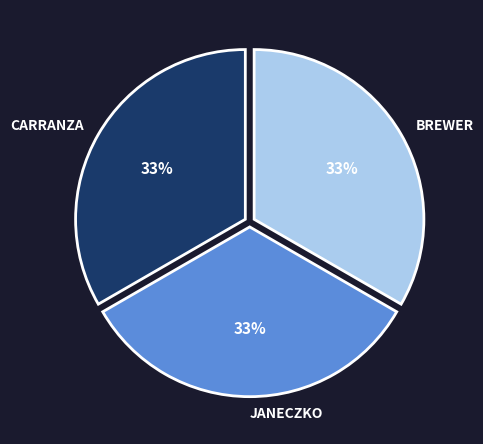

True or false: CARRANZA accounts for 33% of the total.

True